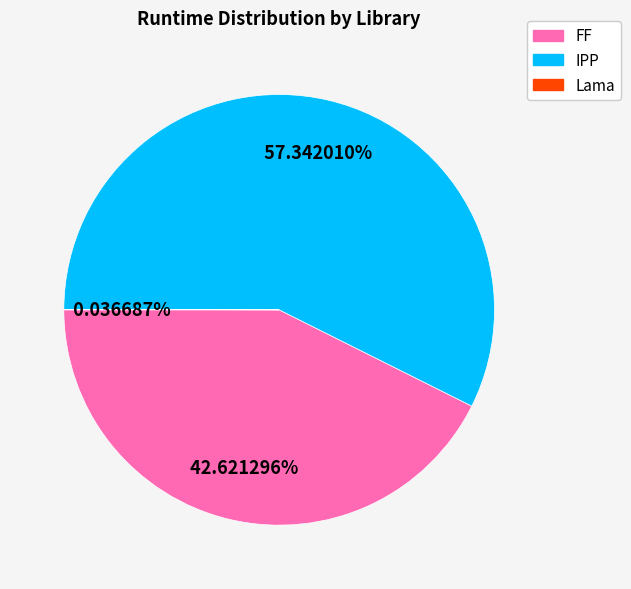

Combined, do IPP and FF account for over 50%?

Yes